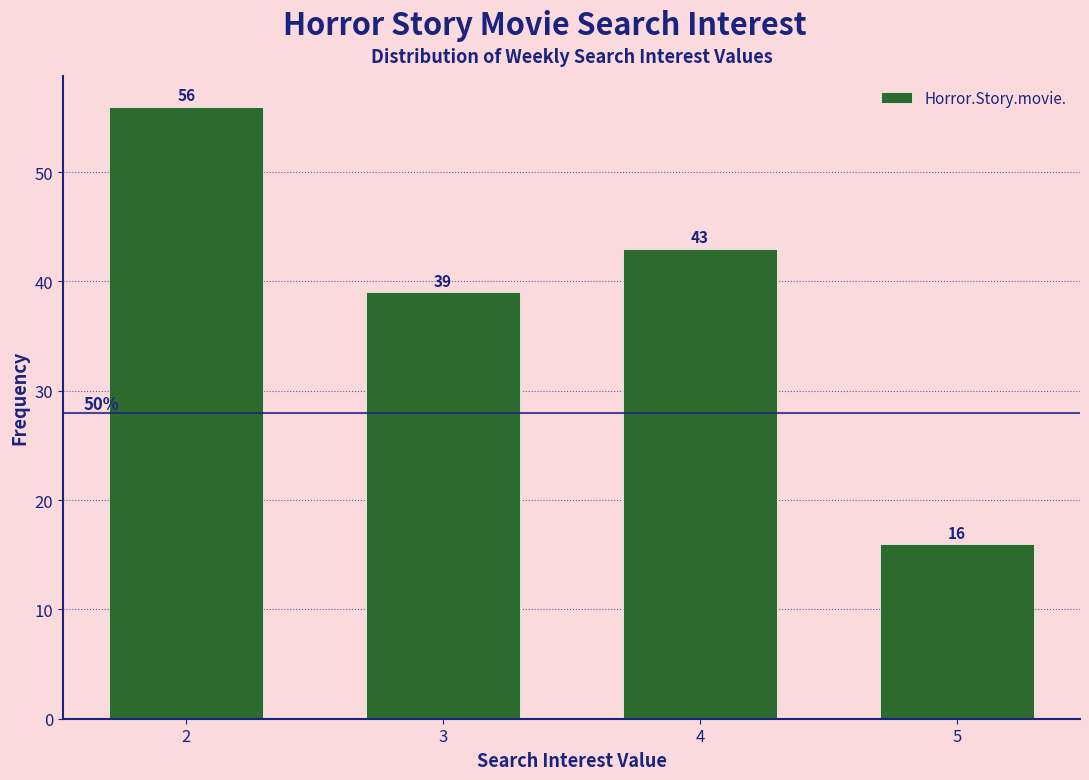

Reading left to right, what are all the values shown in this chart?

56	39	43	16